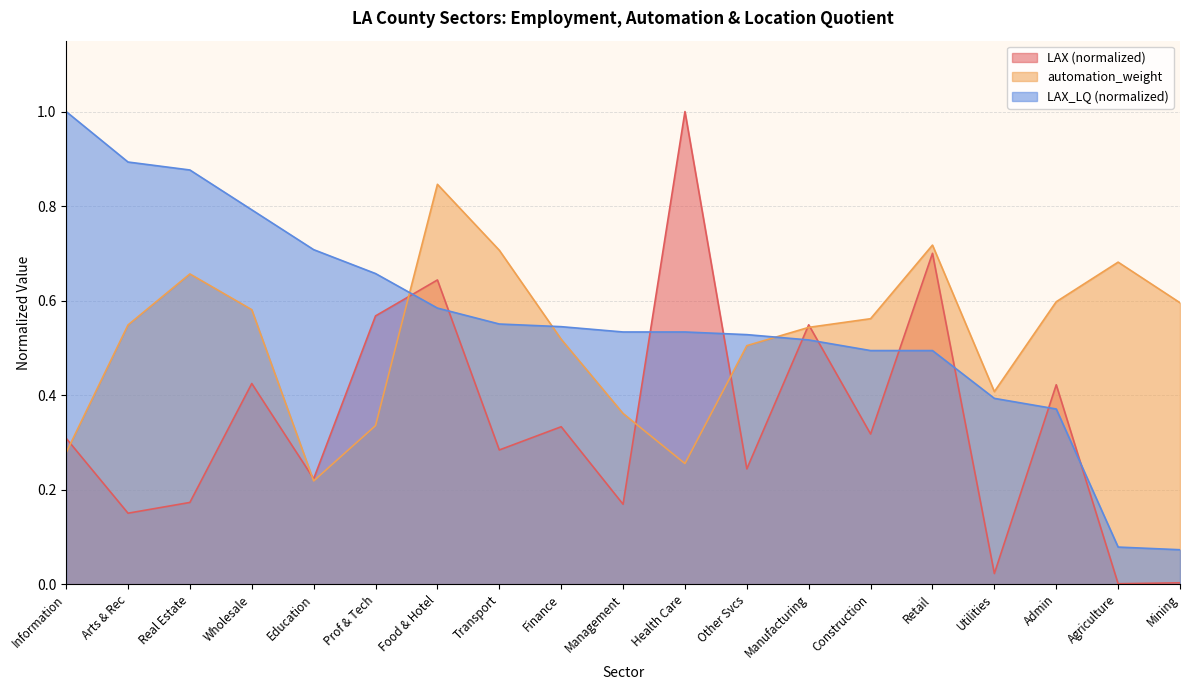

What position from the right is Wholesale?

16